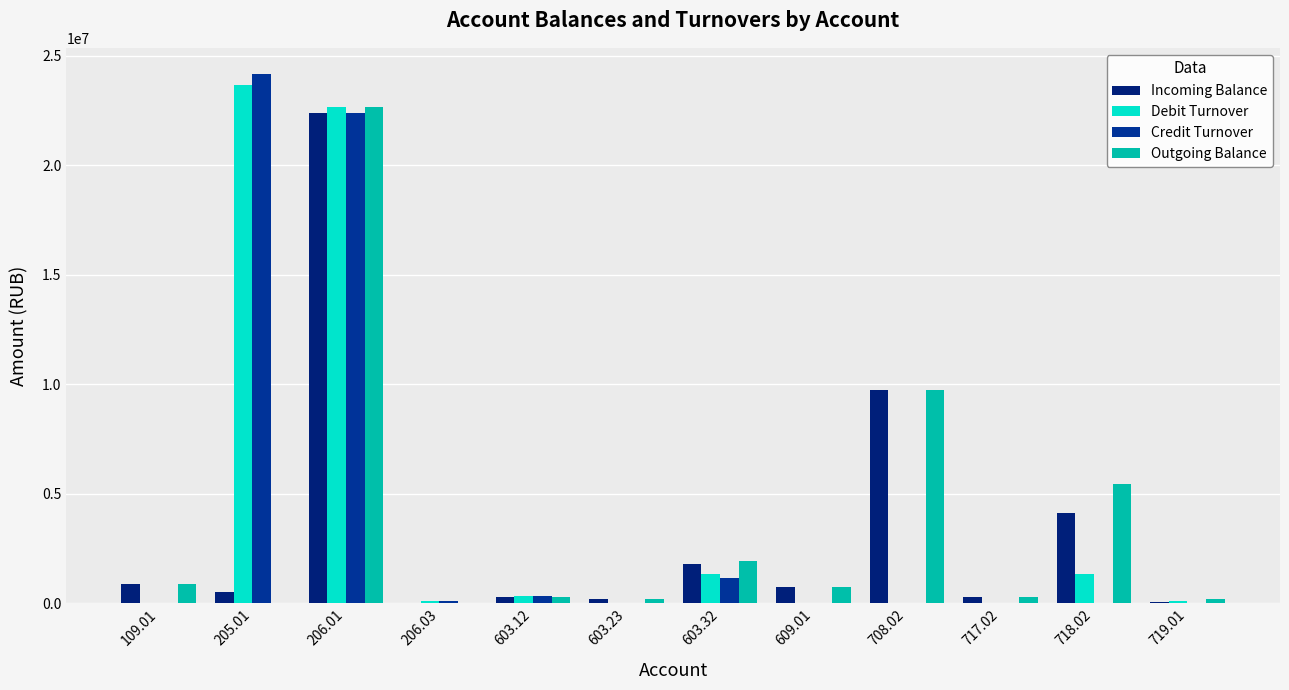

Between 719.01 and 603.12, which is larger?

603.12